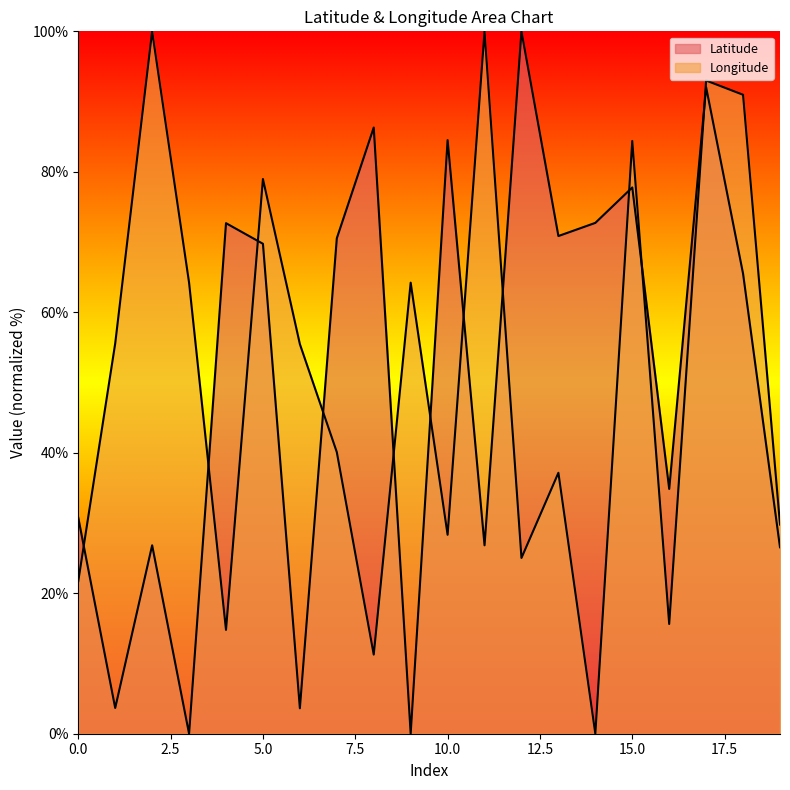

What are all the series names shown in the legend?

Latitude, Longitude